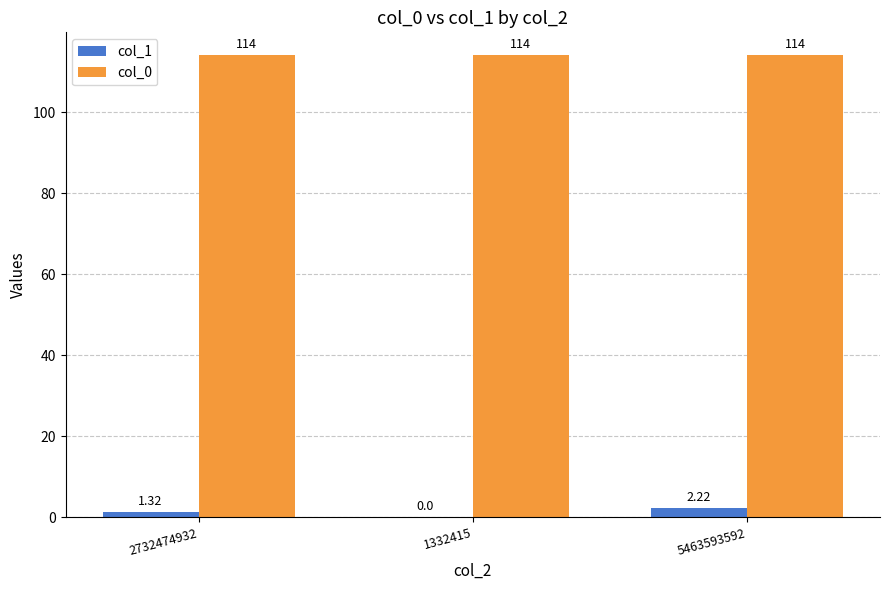

Between 2732474932 and 1332415, which series saw the biggest shift?

col_1